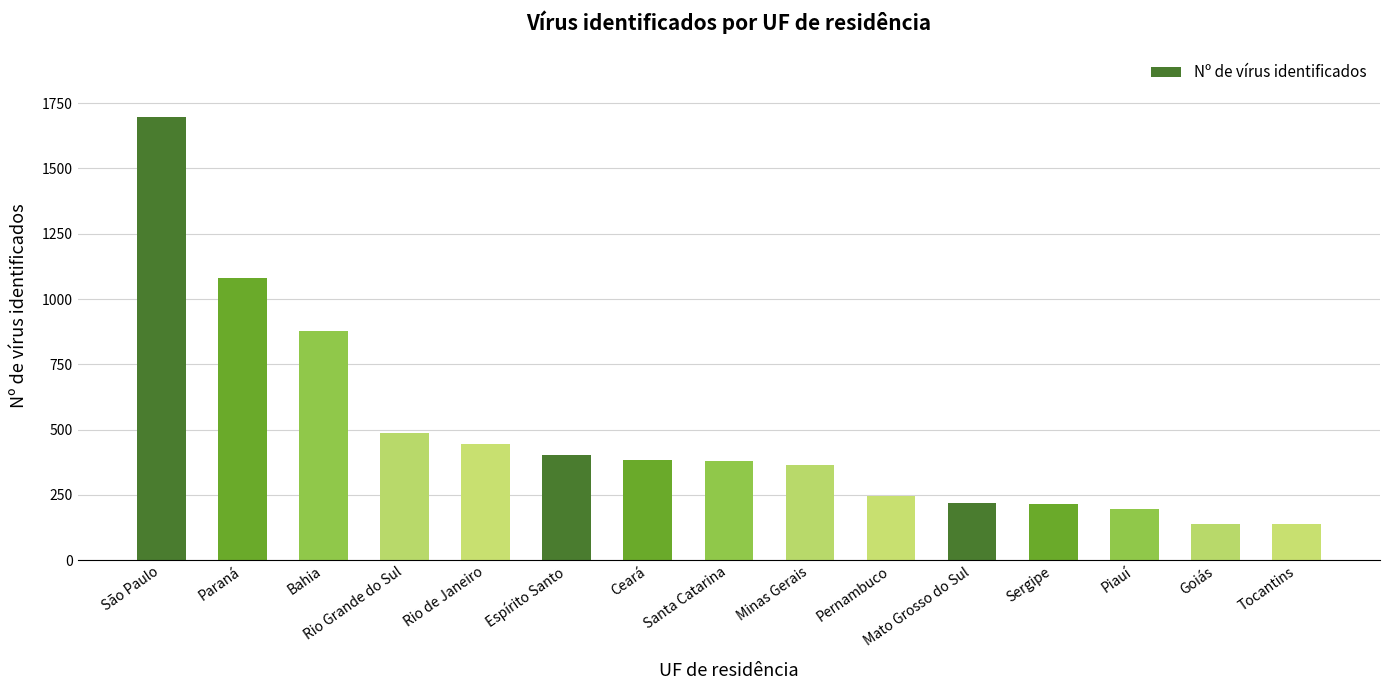

Which label corresponds to the largest value in the chart?

São Paulo